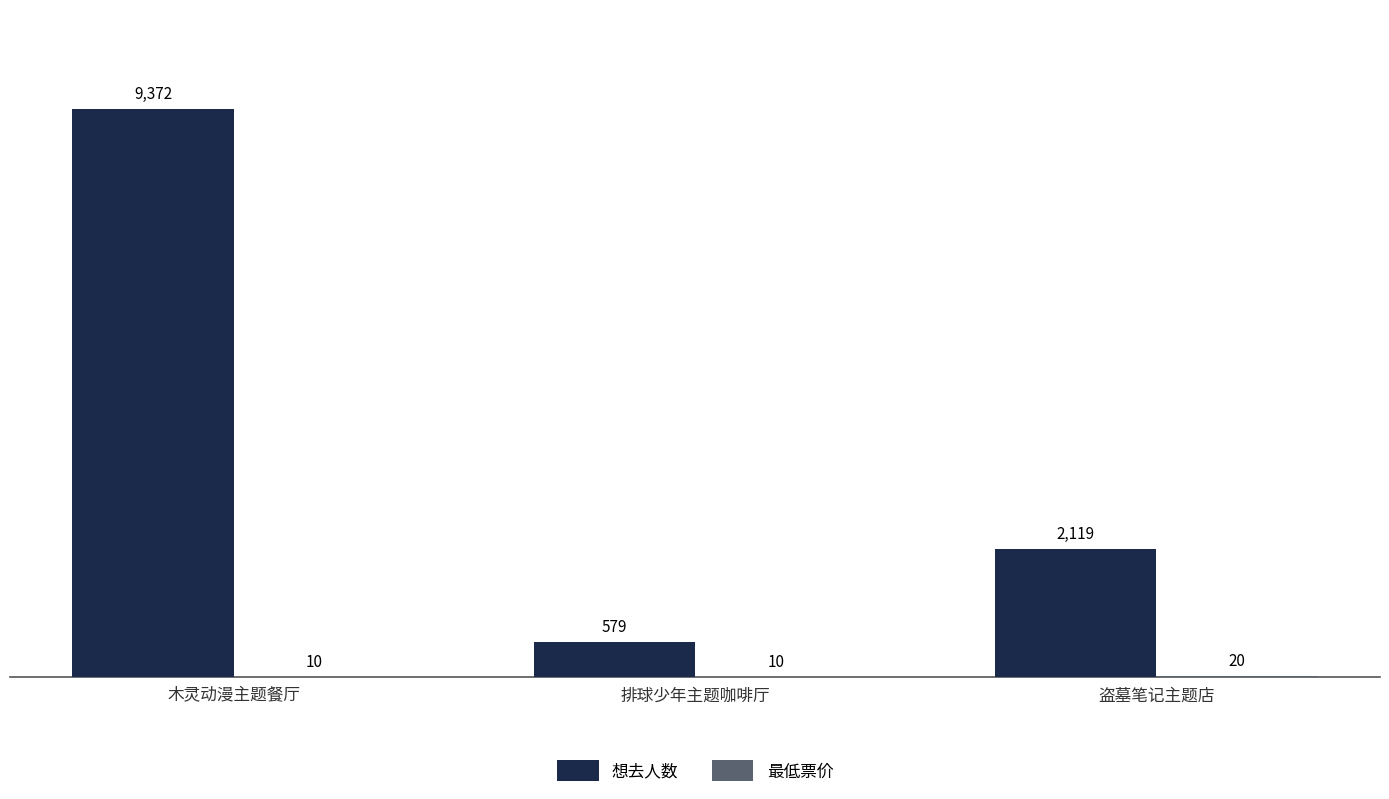

Between 木灵动漫主题餐厅 and 盗墓笔记主题店, which series saw the biggest shift?

想去人数